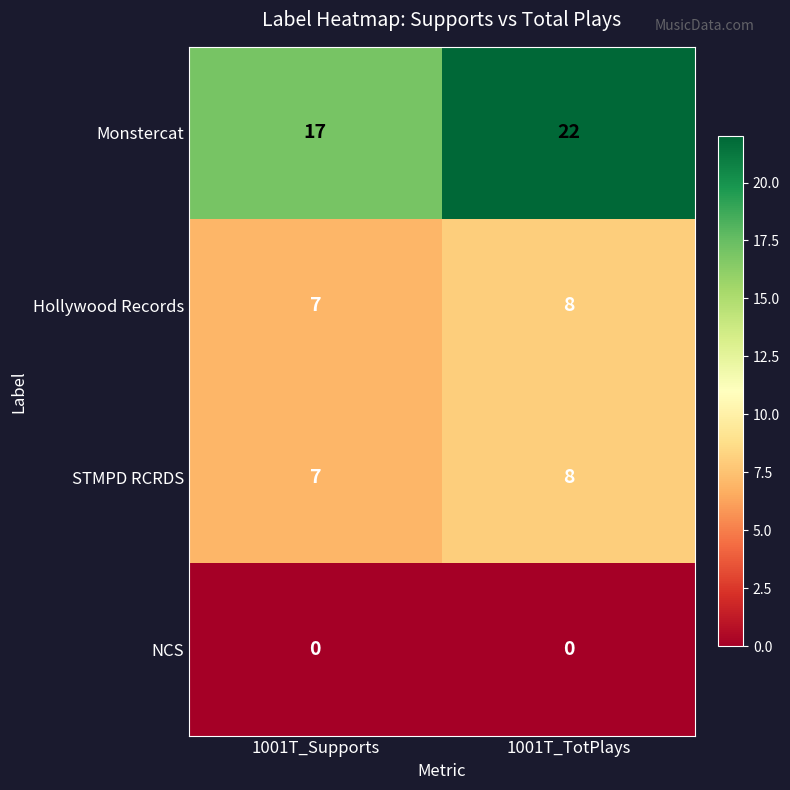

At how many categories does at least one series exceed 5?

2